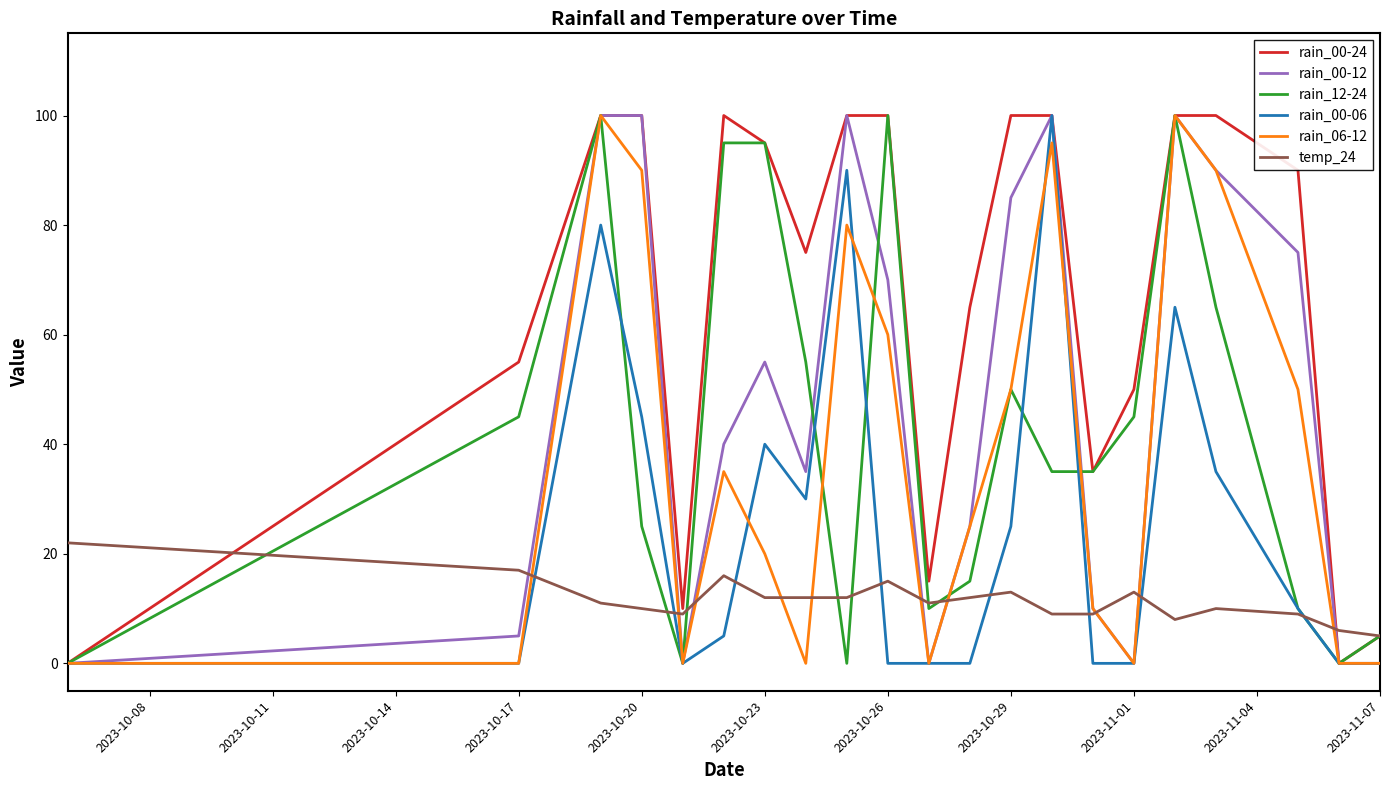

What is the average value of the rain_00-06 series?

25